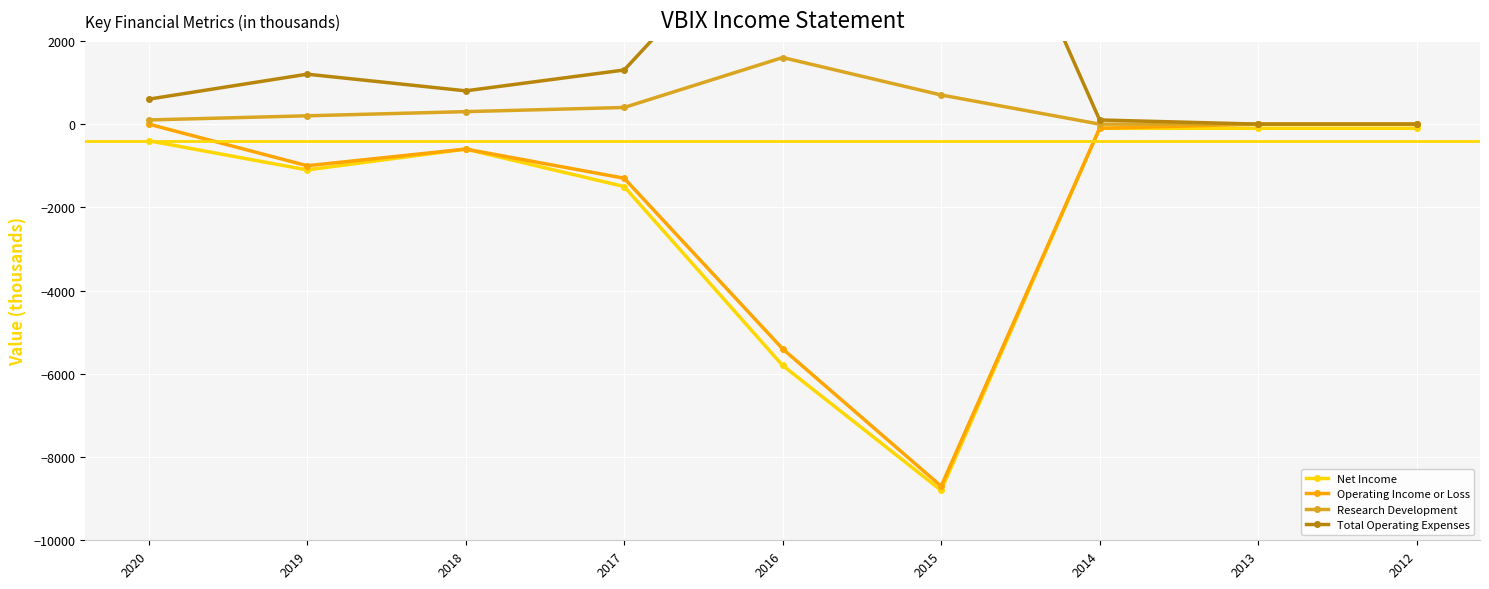

What is the value of the Operating Income or Loss point at the 2nd from the left?

-1000